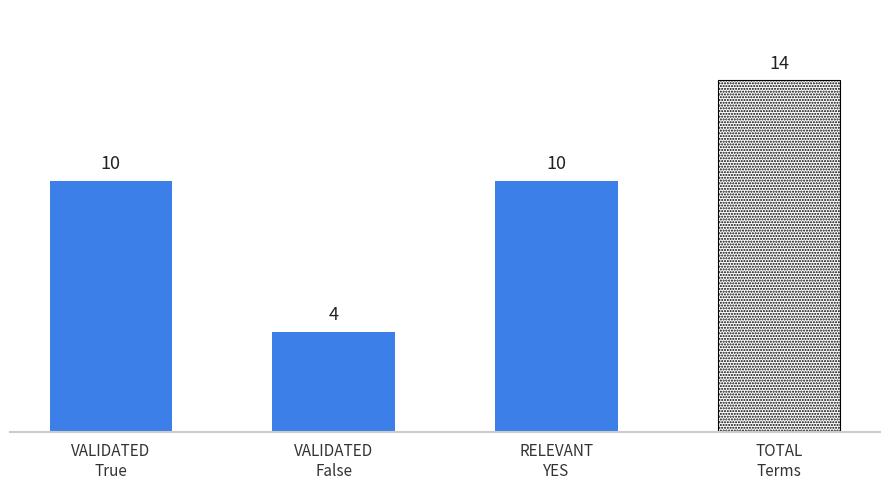

What is the ratio of the value at False to the value at True?

0.4